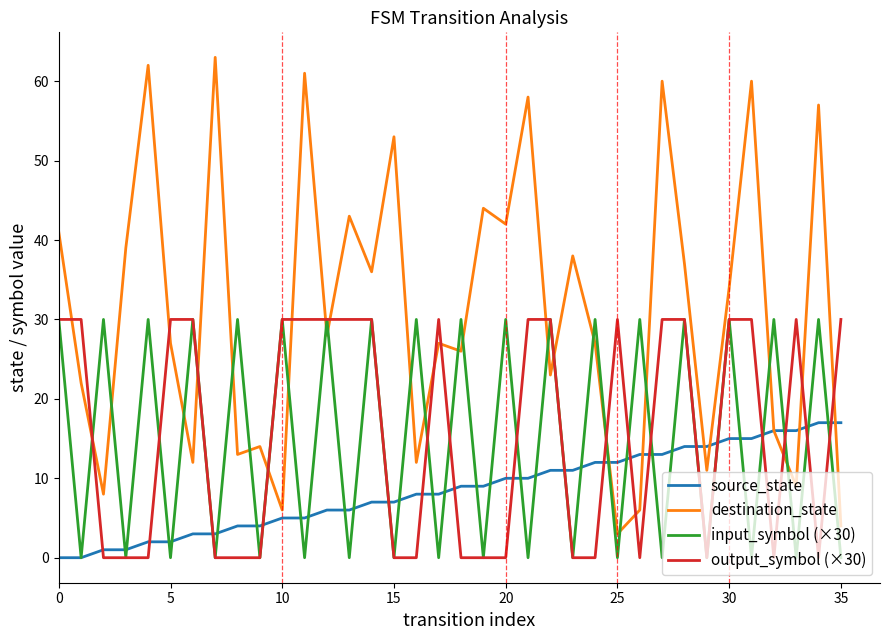

Which series has the widest spread of values?

destination_state